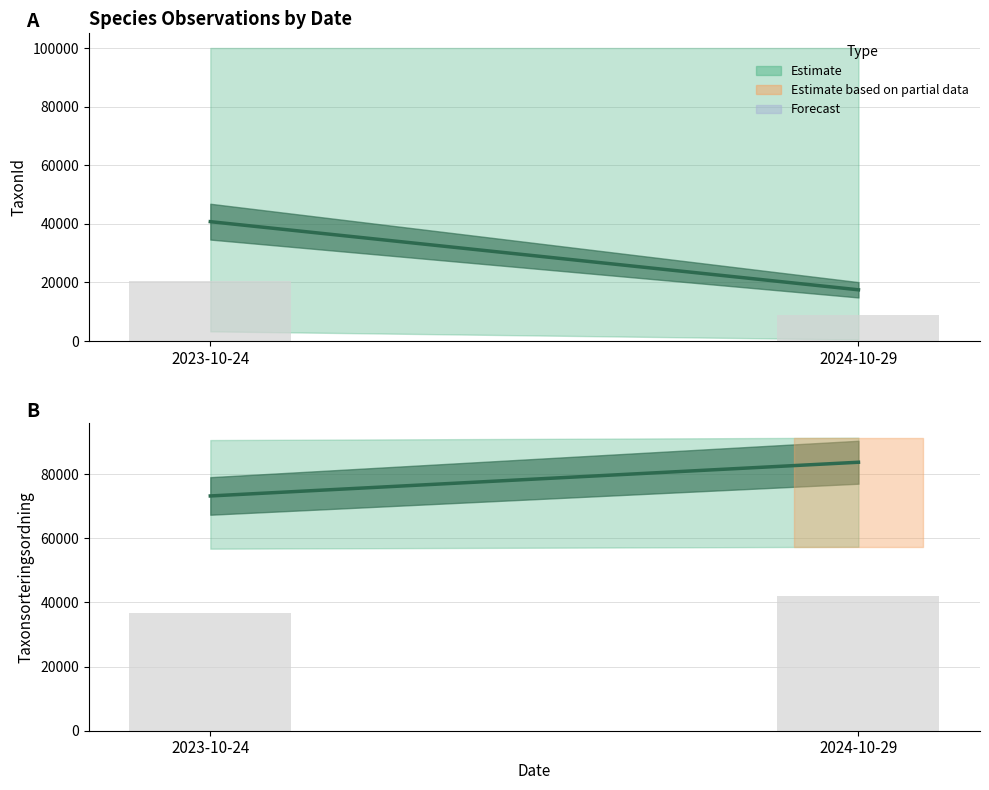

Reading left to right, extract all data points from this chart.

TaxonId mean: 40774.8	17494.5
TaxonId bar: 20387.4	8747.3
Taxonsorteringsordning mean: 73200.6	83713.9
Taxonsorteringsordning bar: 36600.3	41857.0